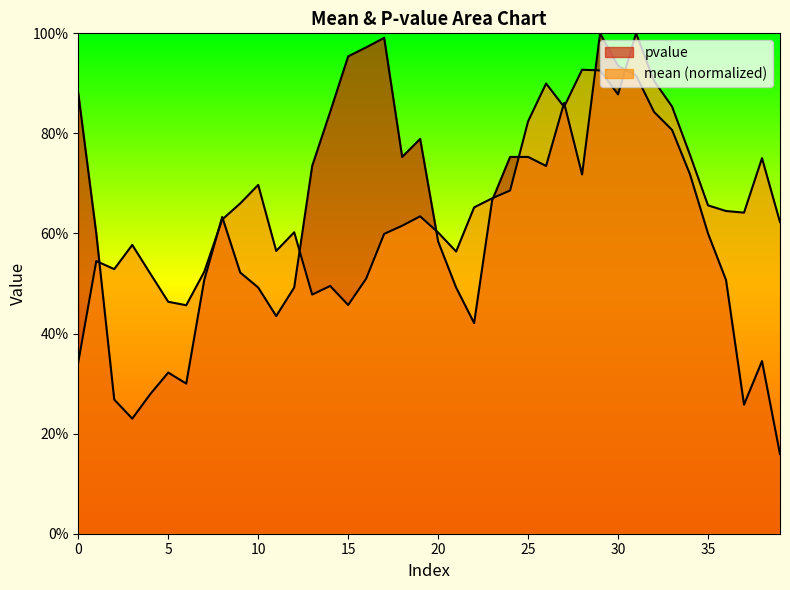

What is the minimum value shown in the chart?

0.2